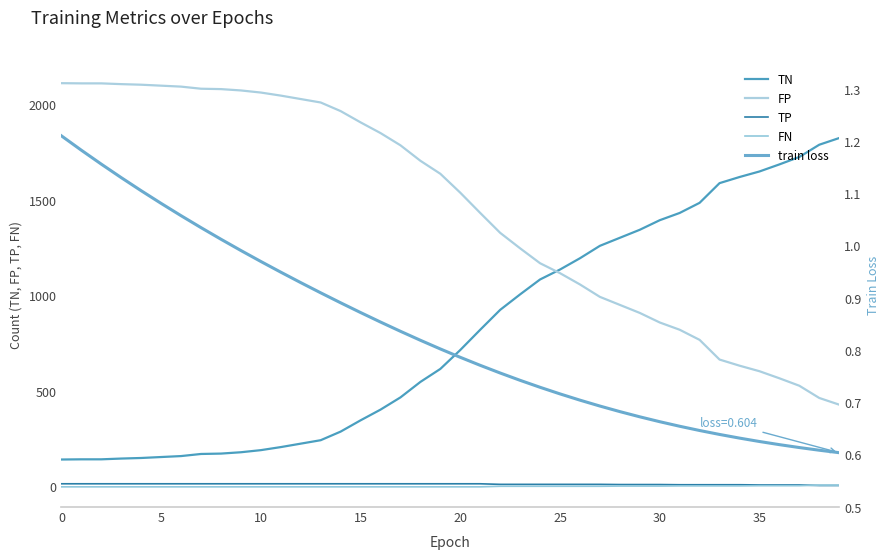

Is it true that train loss equals 1.9 at 10?

False